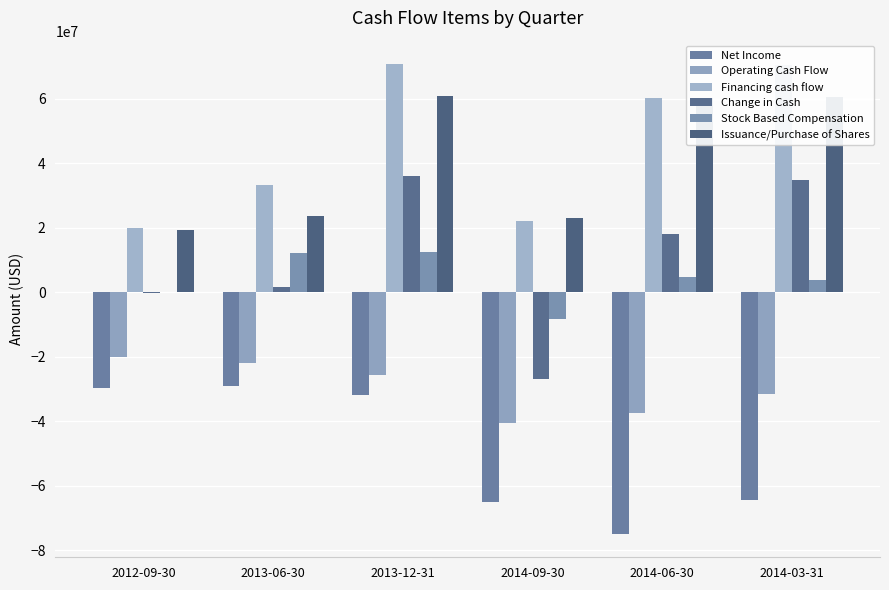

The value of Operating Cash Flow at 2013-12-31 is -39523191. True or false?

False